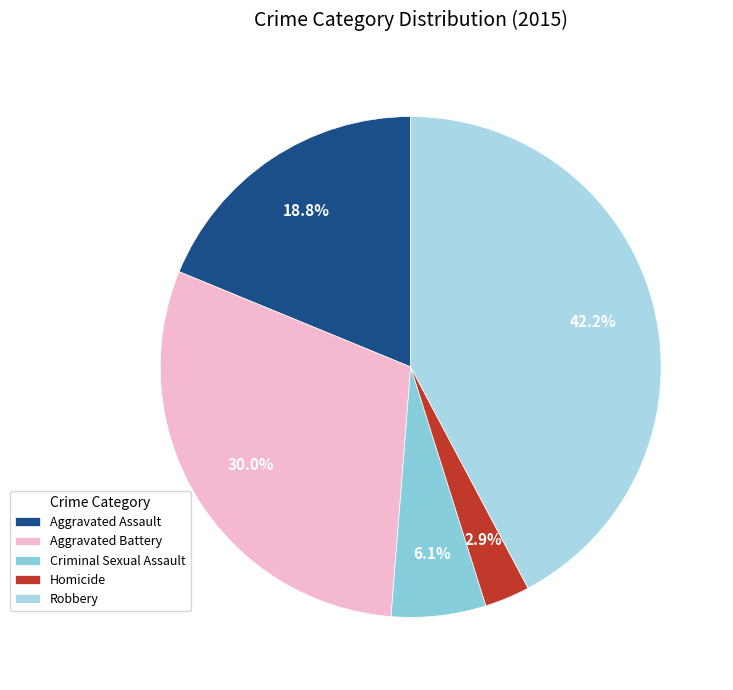

To the nearest percent, what percentage of the pie is Aggravated Battery?

30%